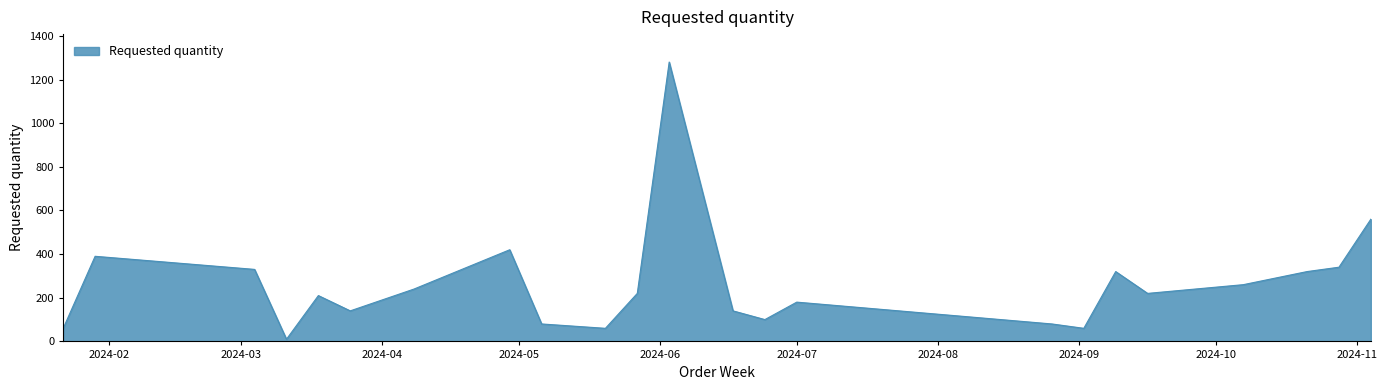

What is the difference between the maximum and minimum values?

1270